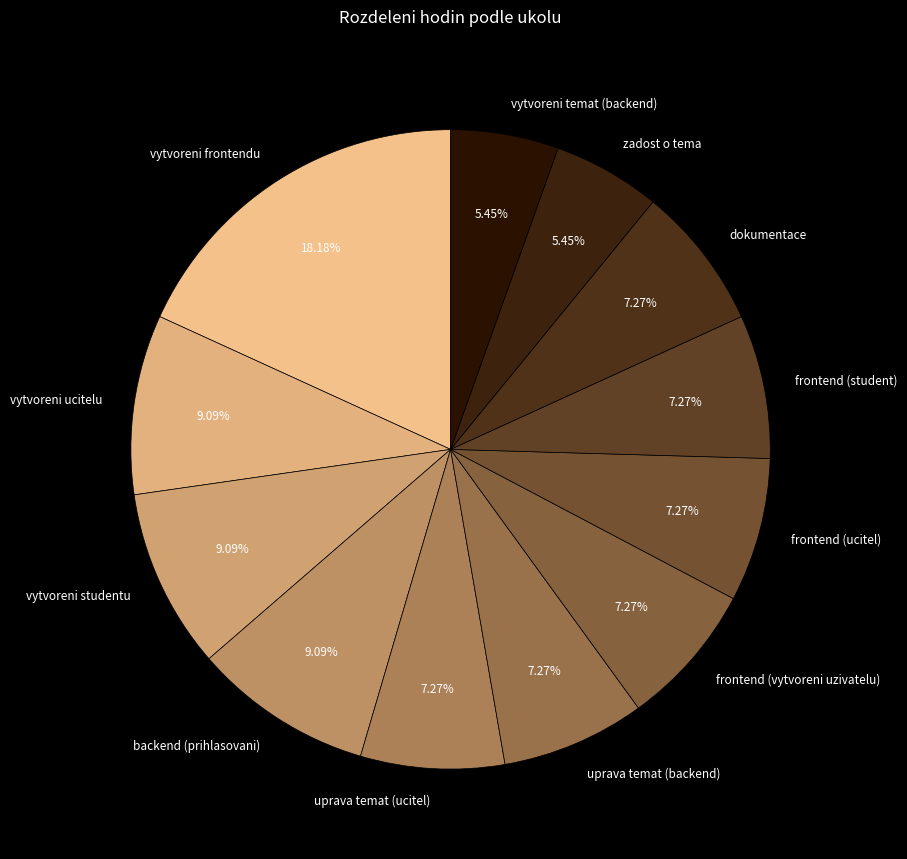

Count the number of slices in the pie.

12